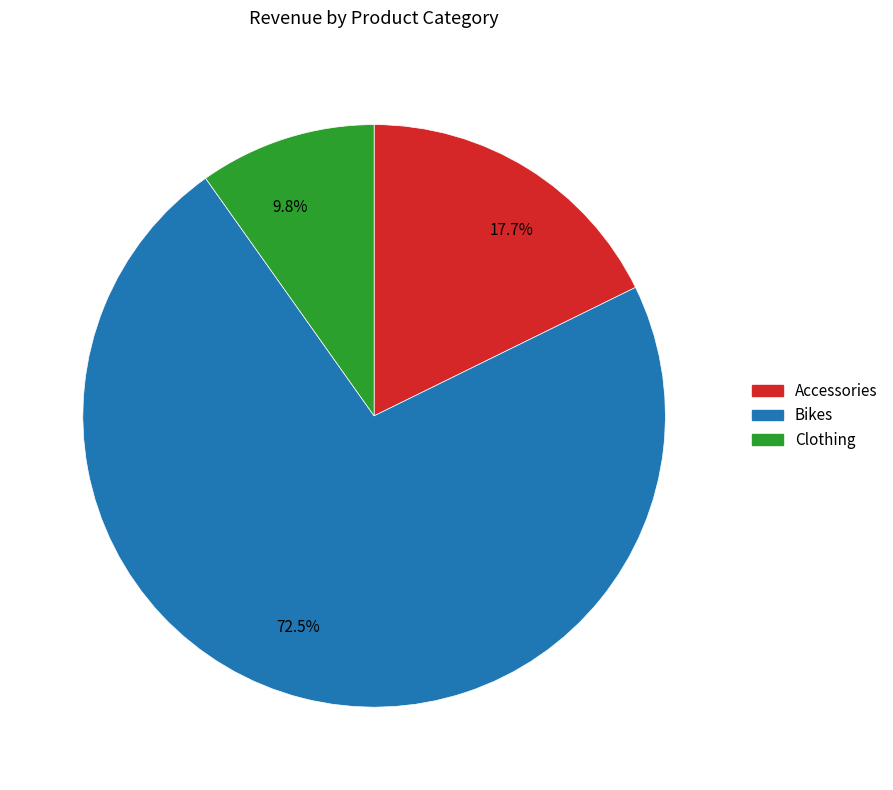

Which slice represents more than half of the pie?

72.5%